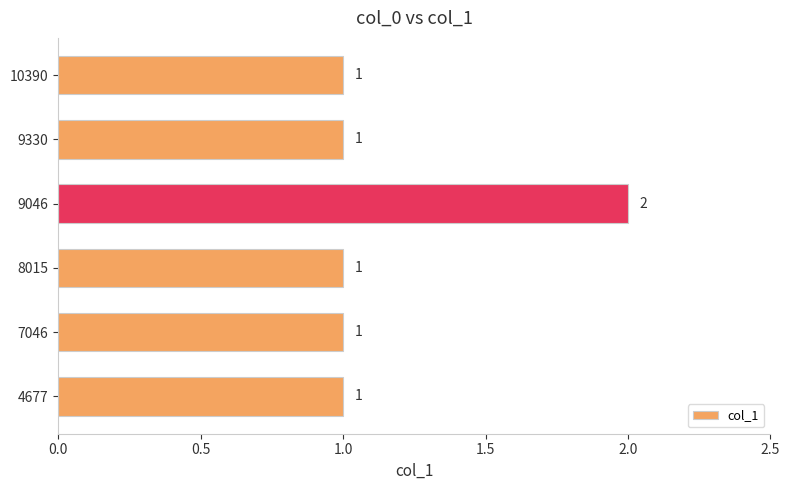

What is the average value?

1